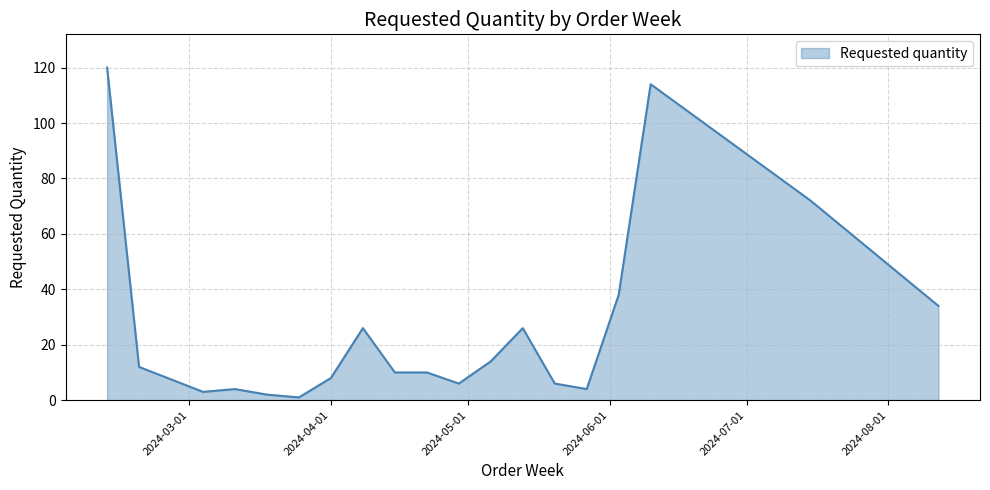

Does the chart have visible grid lines?

Yes